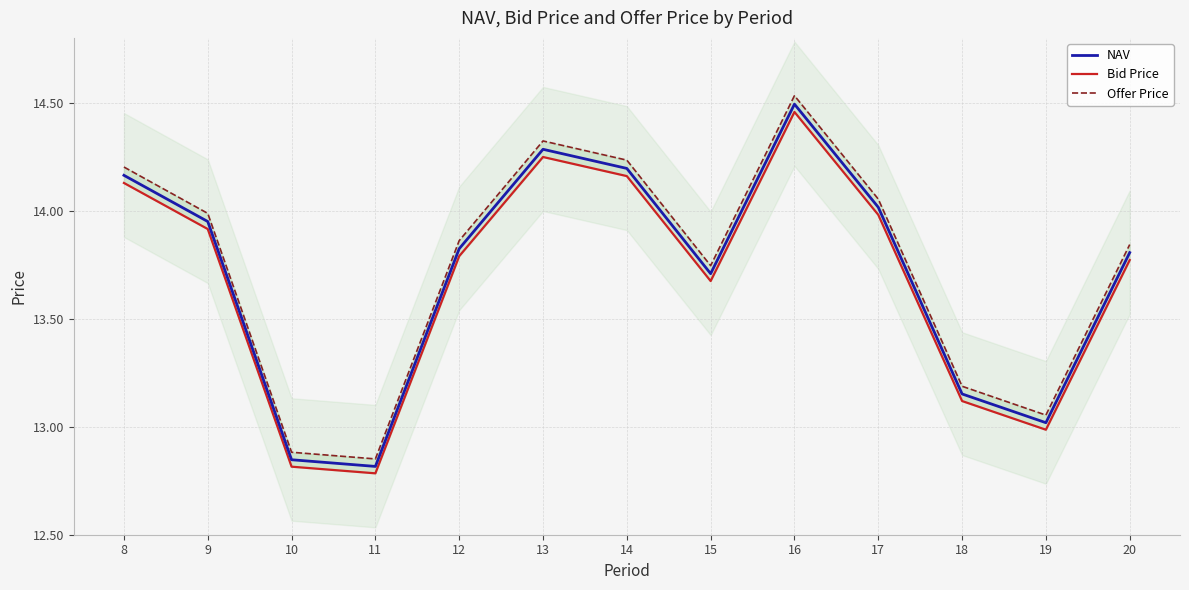

Is it true that NAV equals 22.8 at 18?

False